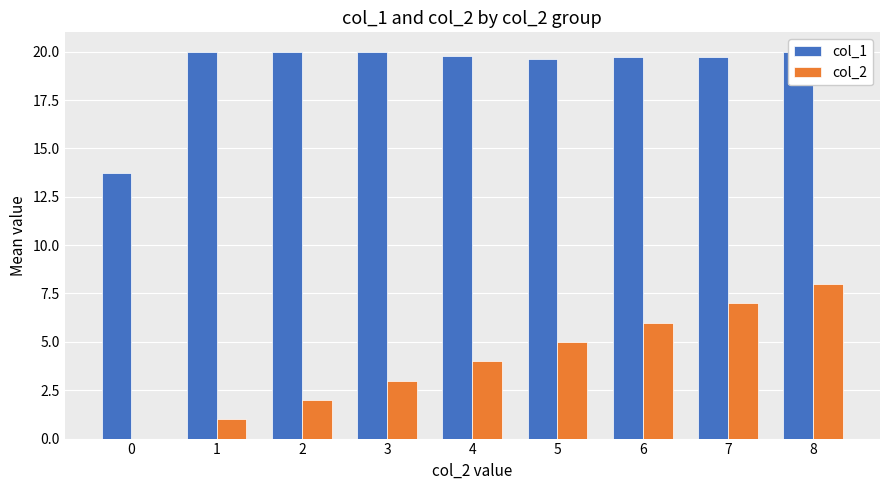

How many groups of bars are there?

9